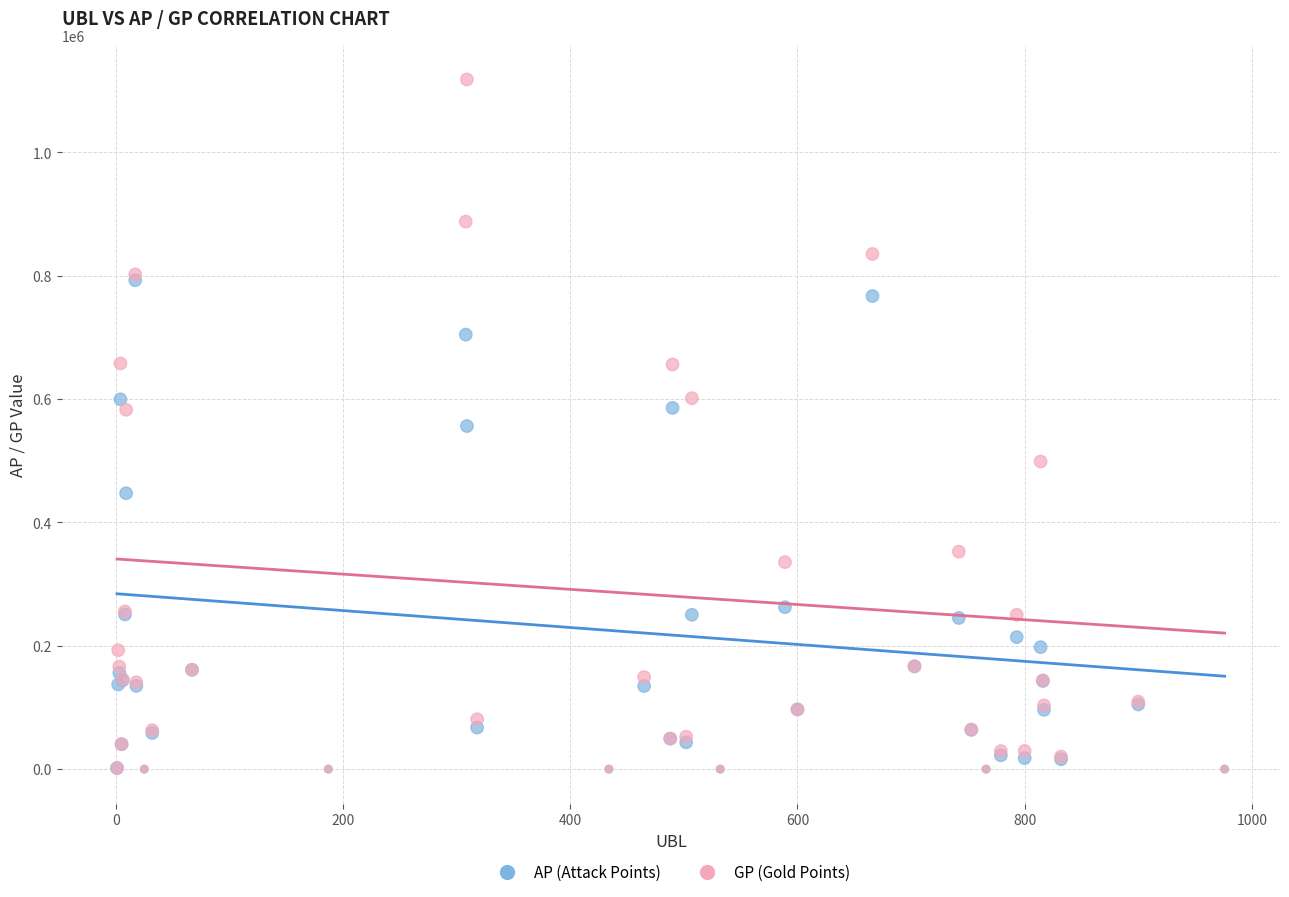

What are all the series names shown in the legend?

AP (Attack Points), GP (Gold Points)